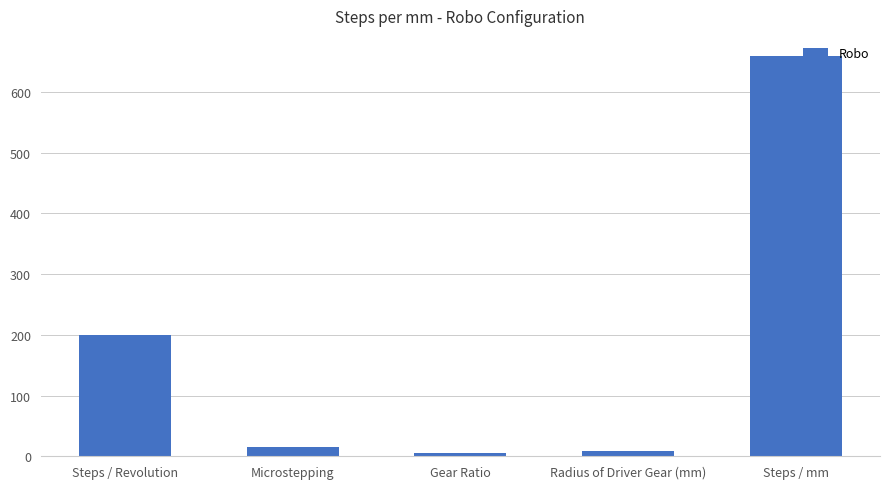

The chart shows a value of 119.3 at Steps / Revolution. True or false?

False